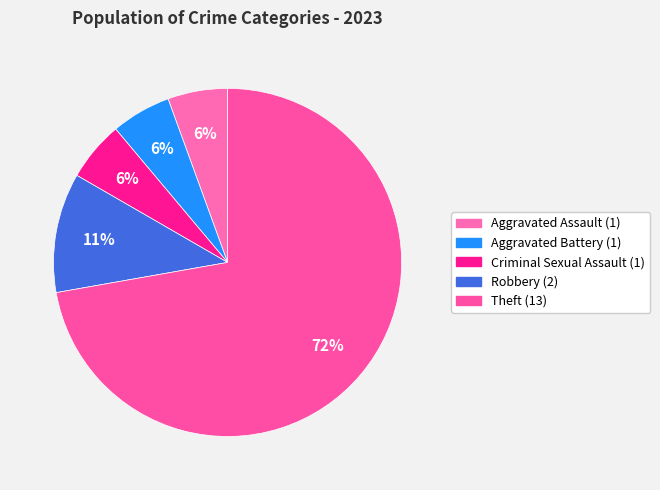

Count the number of slices in the pie.

5